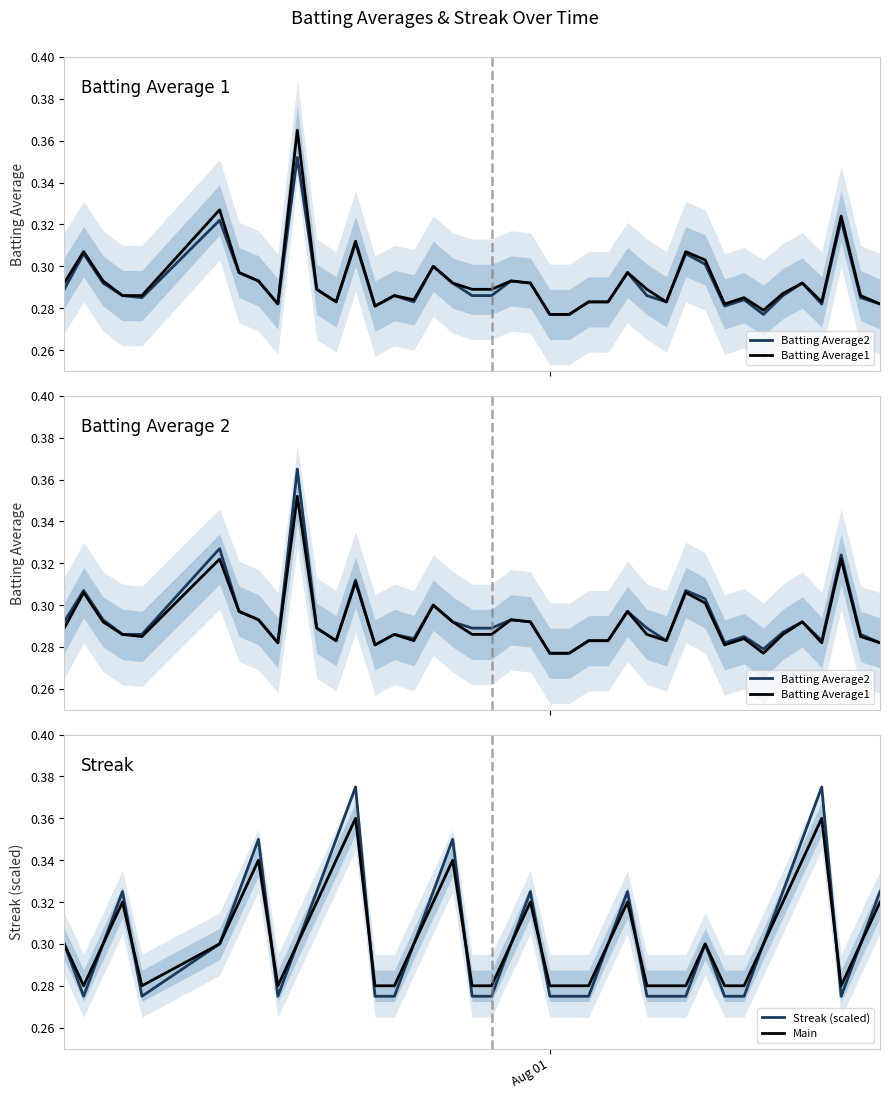

How many intersections are there between Batting Average2 and Streak (scaled)?

16